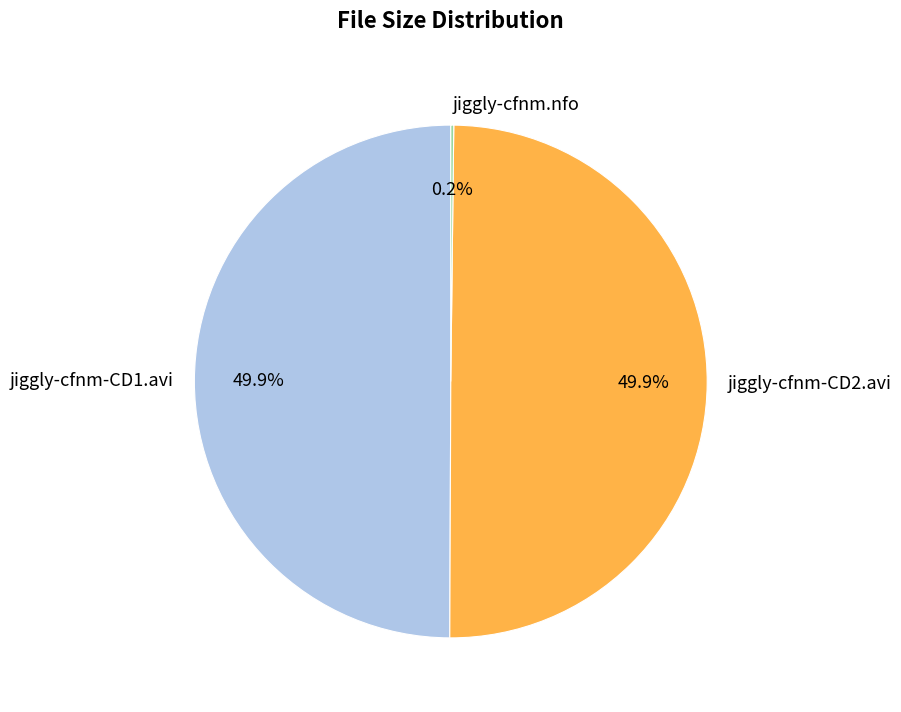

What is the ratio of the value at jiggly-cfnm-CD1.avi to the value at jiggly-cfnm-CD2.avi?

1.0